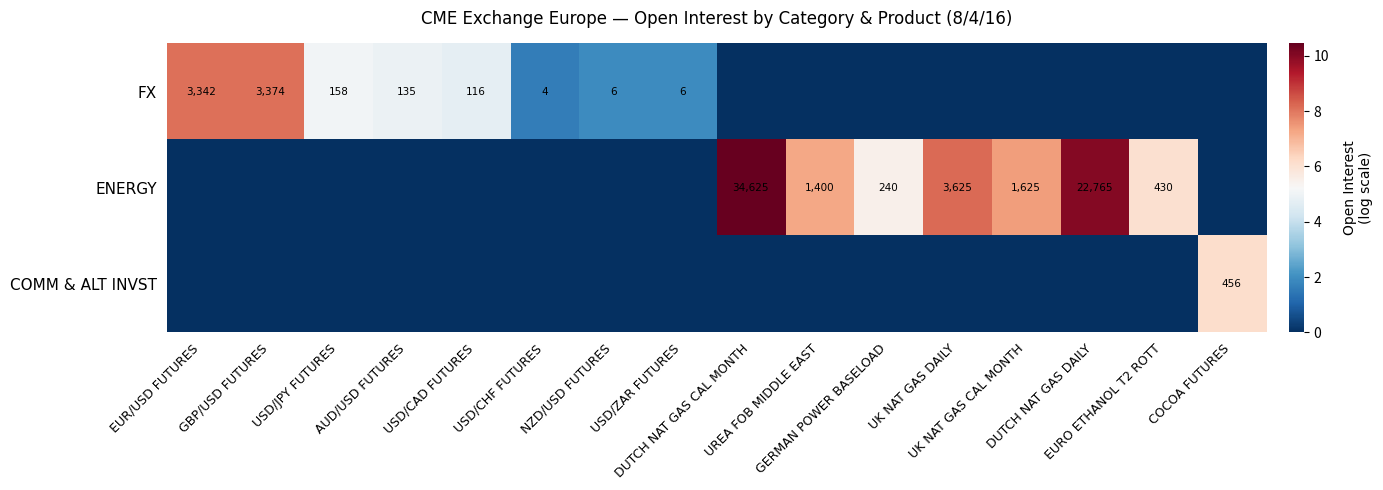

How many series are shown in this chart?

3